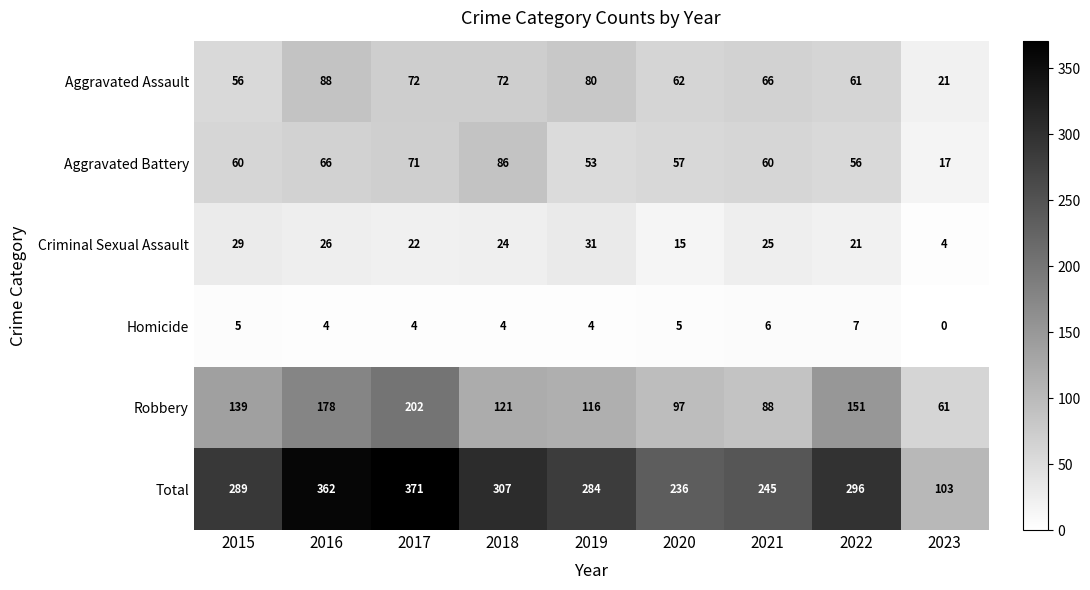

Rank the series by their maximum value, from highest to lowest.

Total, Robbery, Aggravated Assault, Aggravated Battery, Criminal Sexual Assault, Homicide